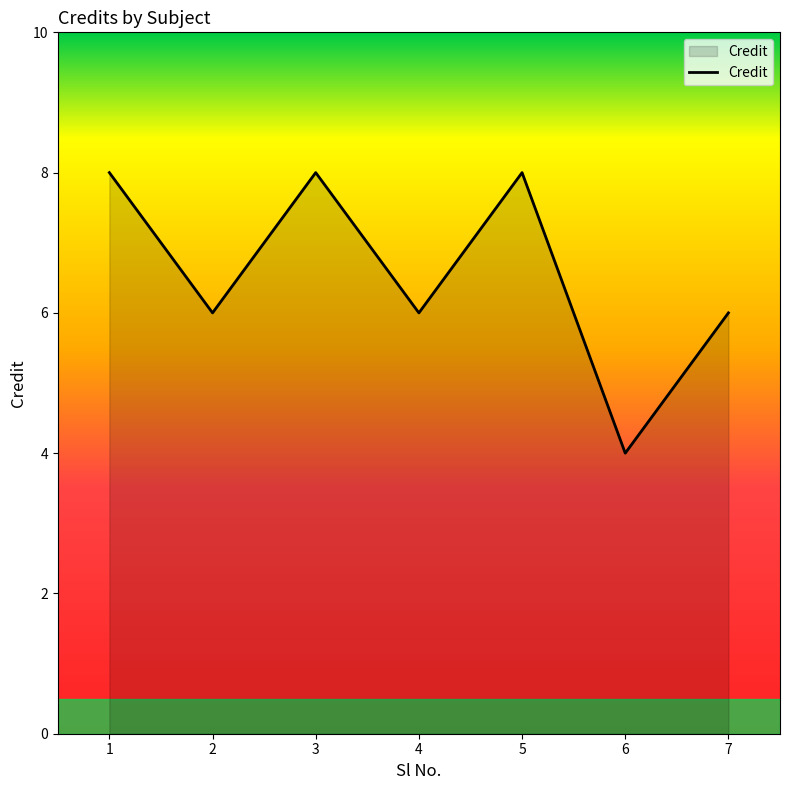

At which label does the data first exceed 6?

1